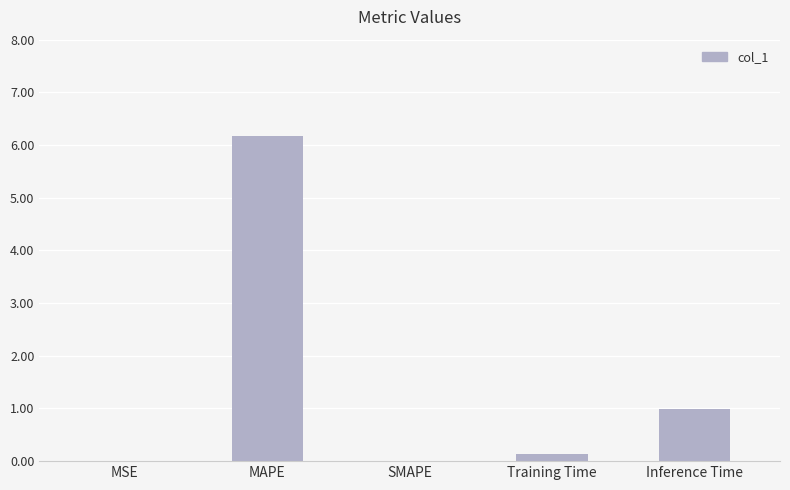

Which has a higher value, Training Time or SMAPE?

Training Time